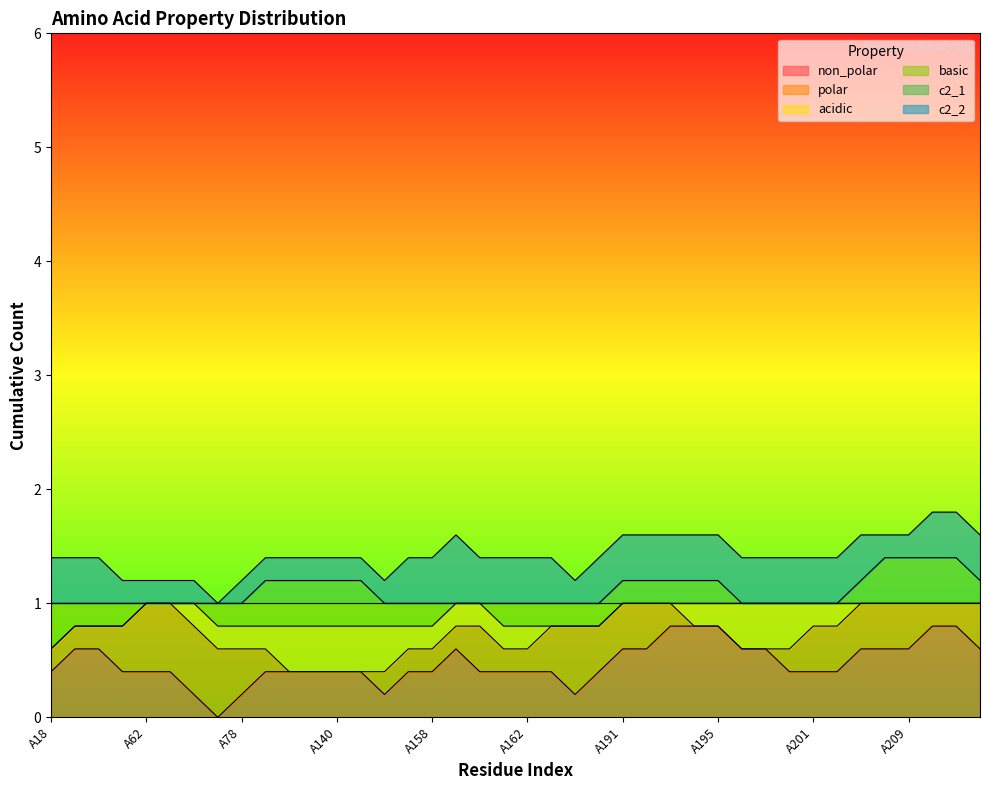

Where do basic and non_polar first cross each other?

A18 and A19